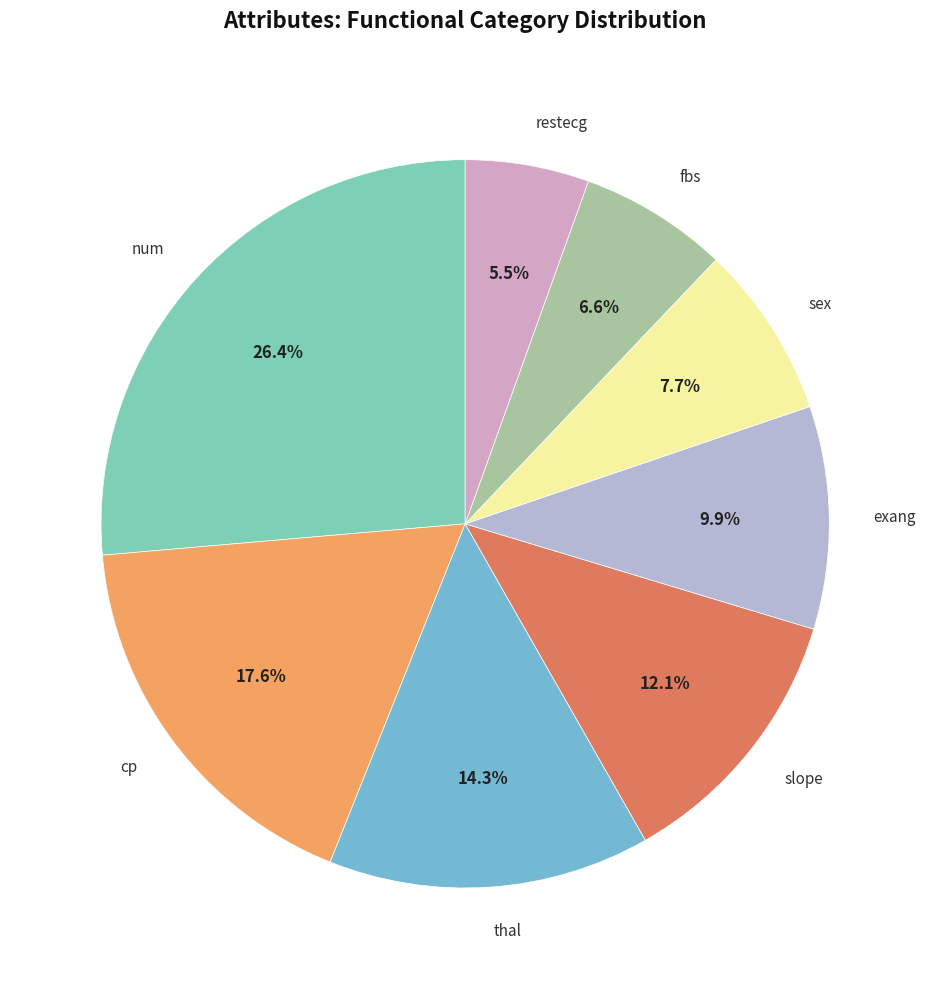

The slope slice represents 1% of the pie. True or false?

False